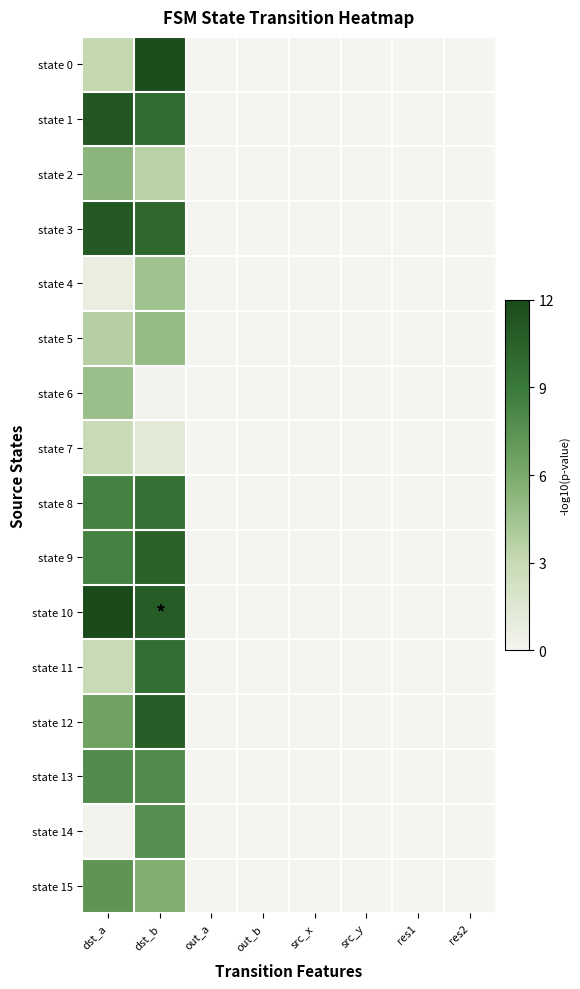

Which series has the largest total across all categories?

state 10